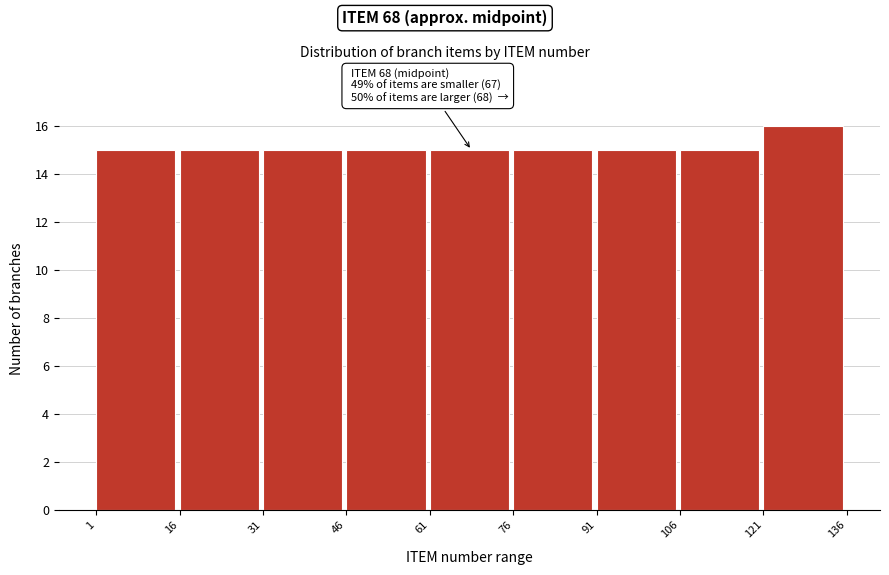

Which range on the x-axis has the tallest bar?

121 to 136